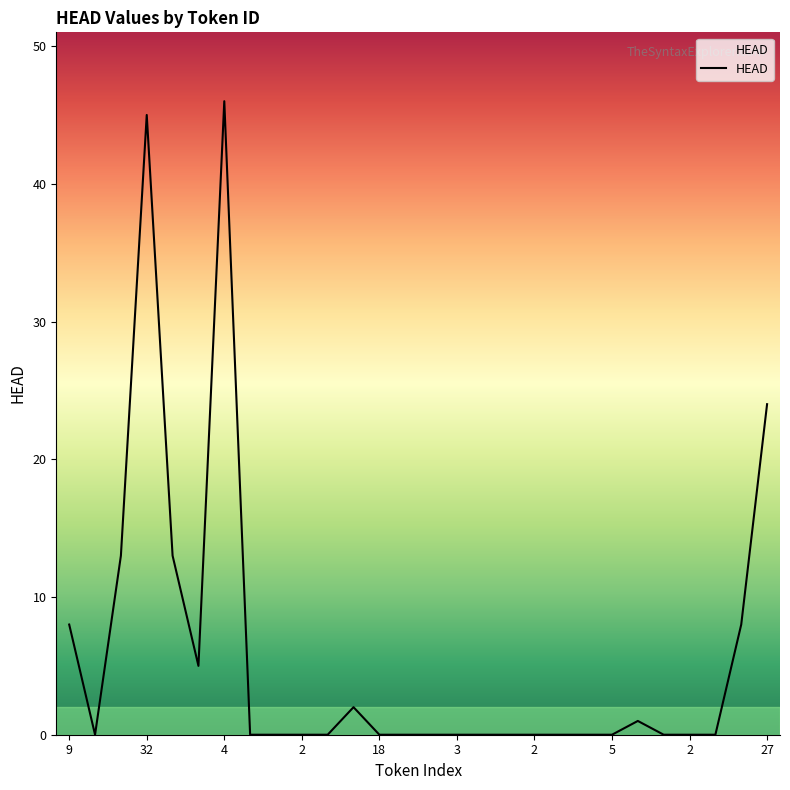

What is the difference between the maximum and minimum values?

46